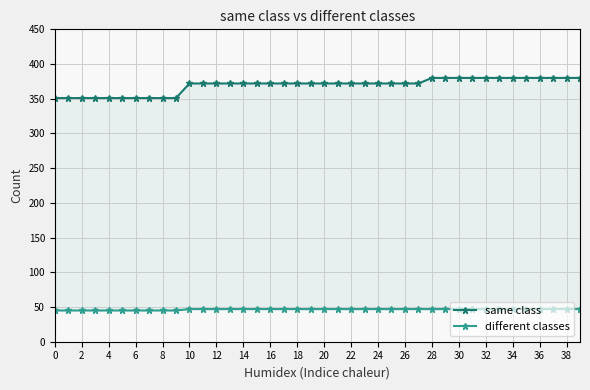

How many data points does each series have?

40